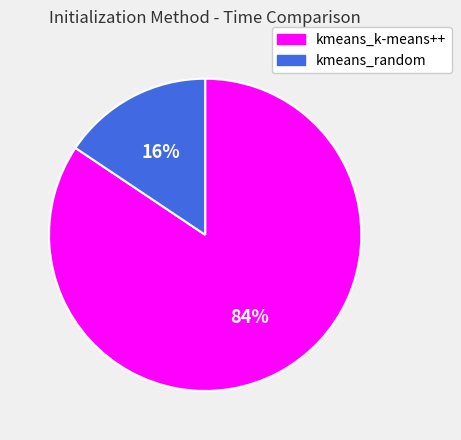

What is the majority slice?

kmeans_k-means++